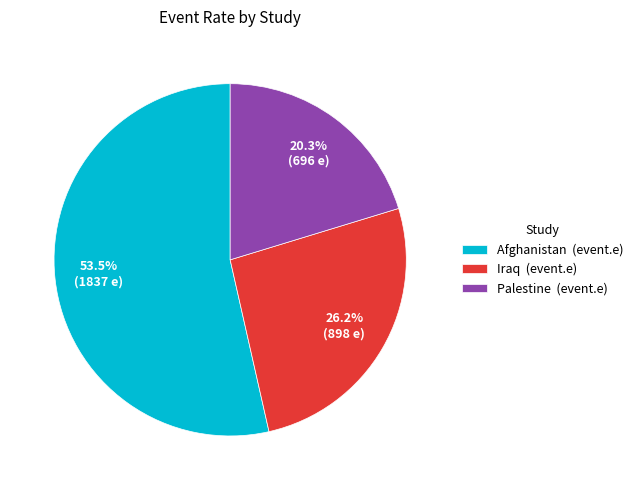

Which category has the biggest portion of the pie?

Afghanistan